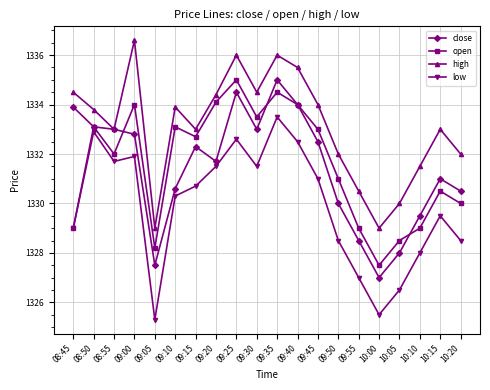

What is the maximum value shown in the chart?

1336.6